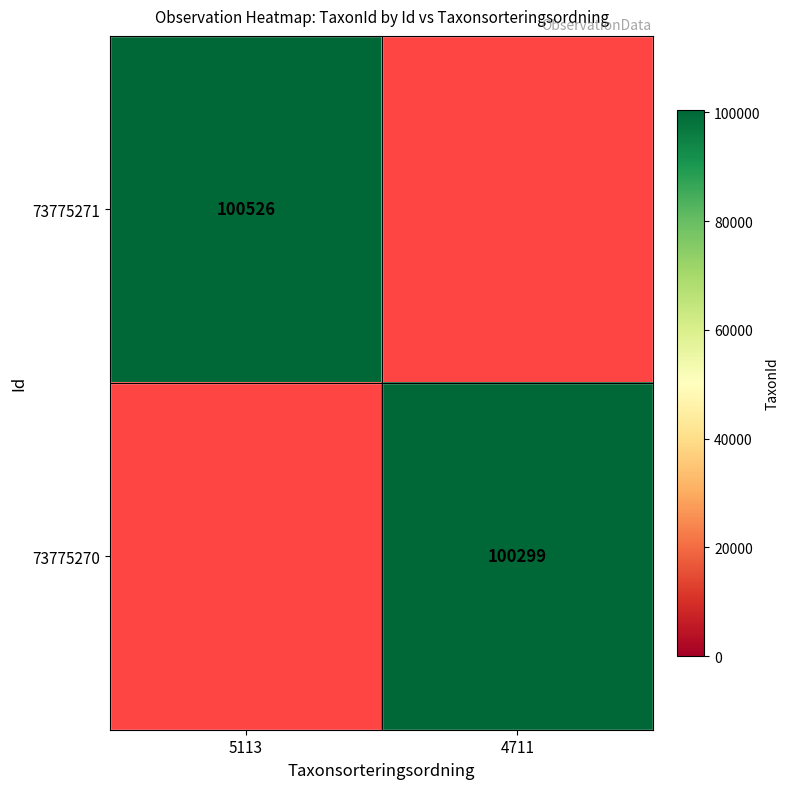

The value of 73775271 at 5113 is 100526. True or false?

True